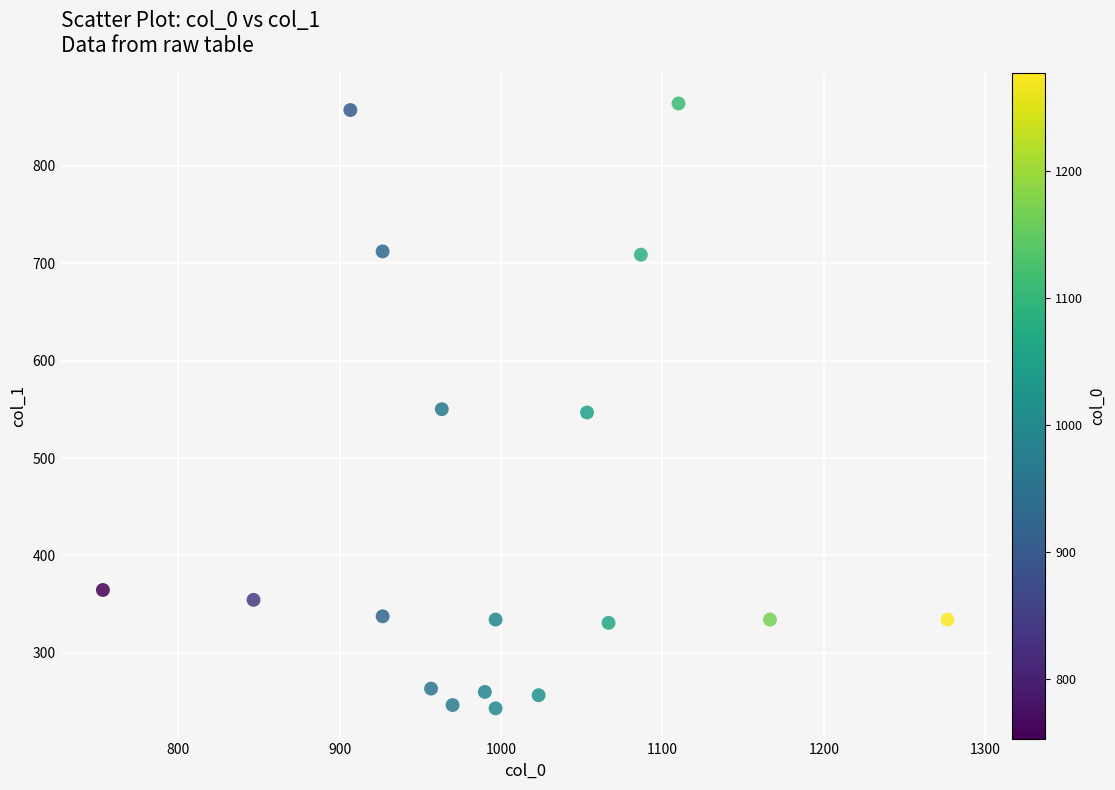

What is the range of Y values (max minus min)?

621.0